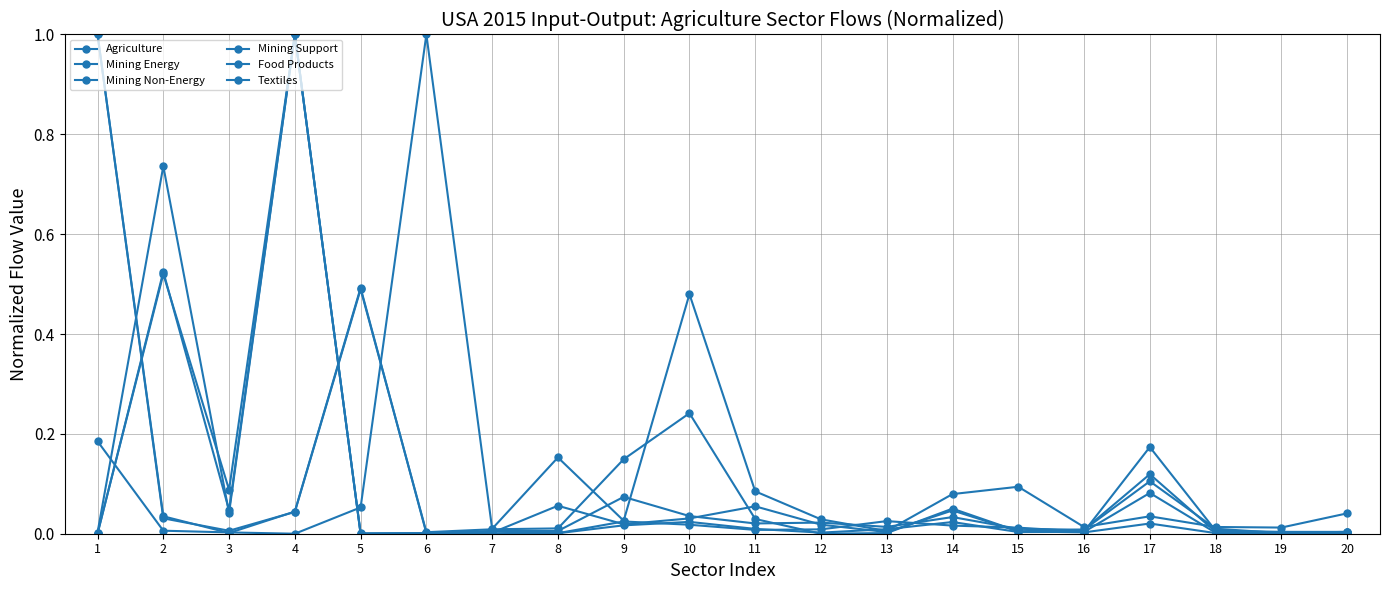

True or false: Mining Support has a value of 0.0 at 13.

False